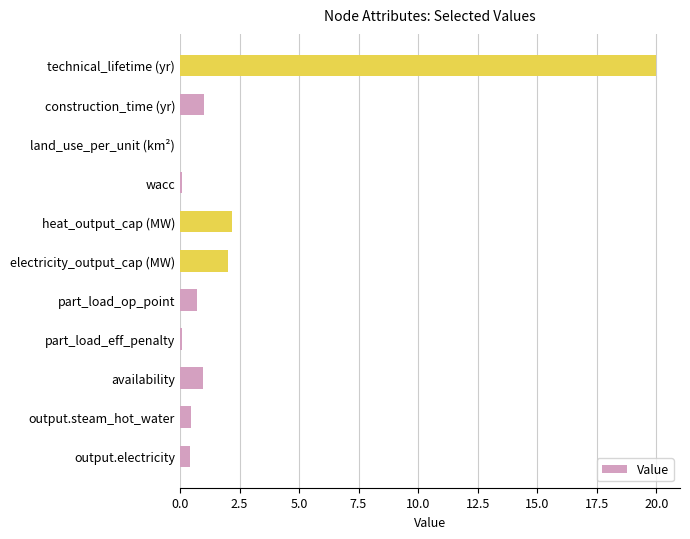

What is the change in value from construction_time (yr) to technical_lifetime (yr)?

+19.0